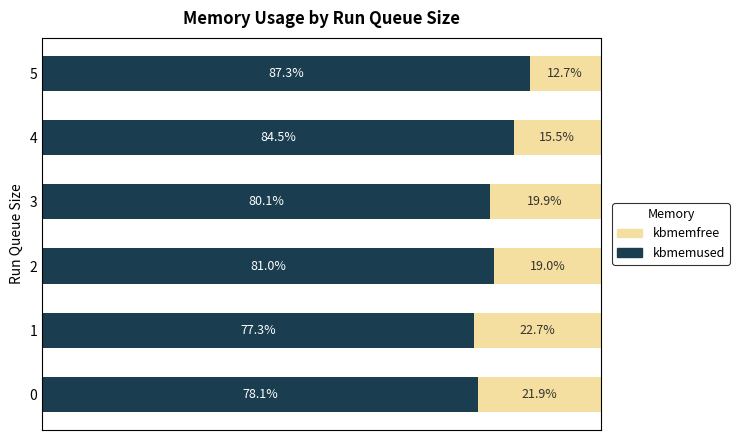

Rank the categories by kbmemused value from lowest to highest.

1, 0, 3, 2, 4, 5